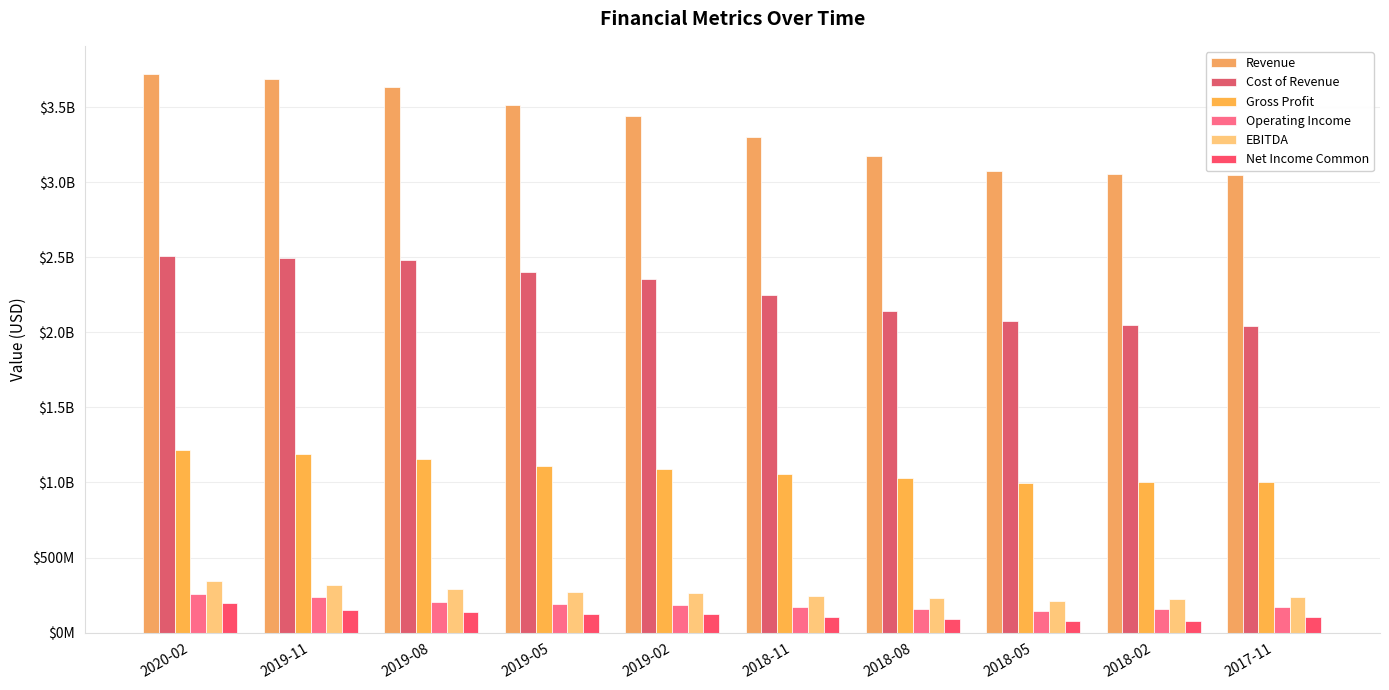

Is the value of Cost of Revenue at 2019-02 greater than the value of Operating Income at 2019-11?

Yes